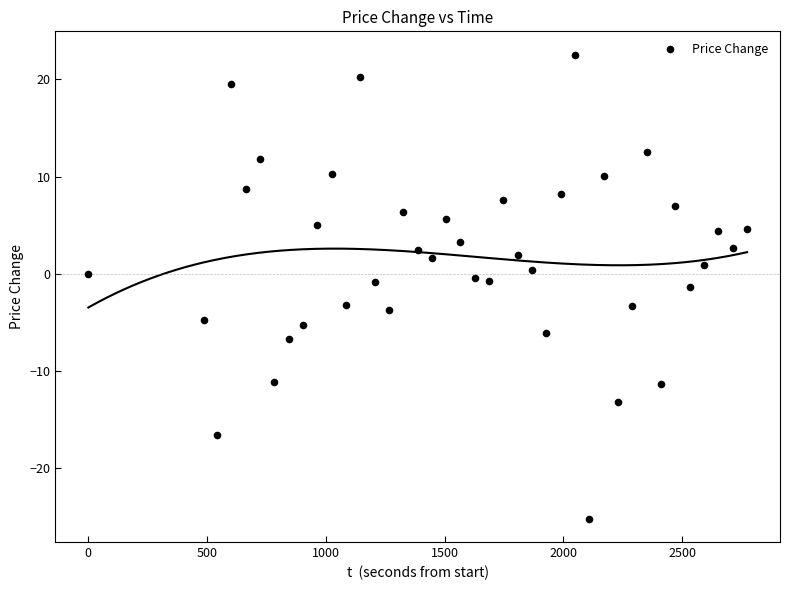

What is the range of X values (max minus min)?

2773.3